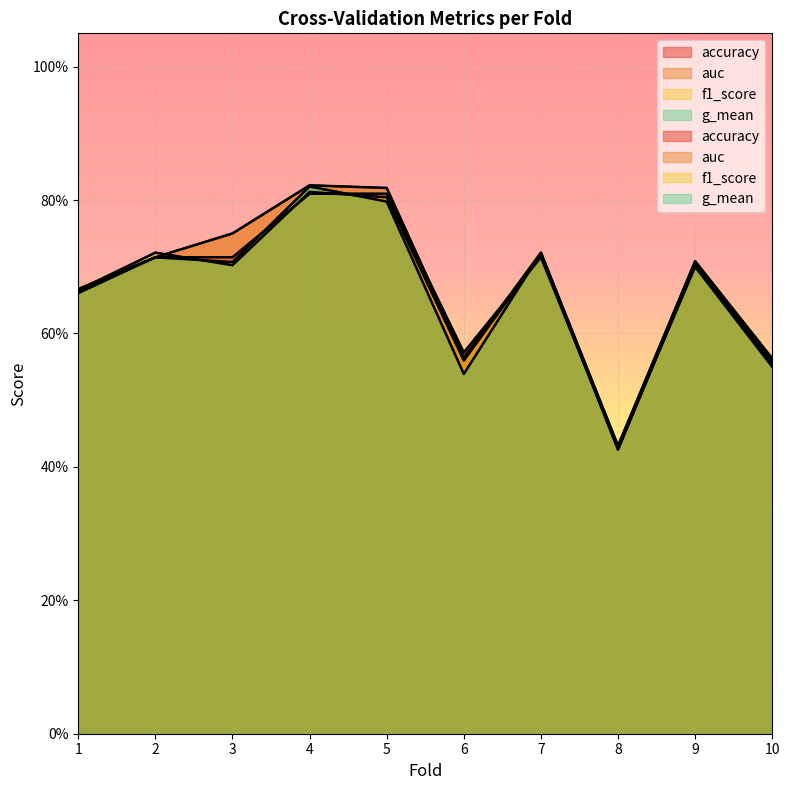

What is the value of the auc point at the 5th from the left?

0.8